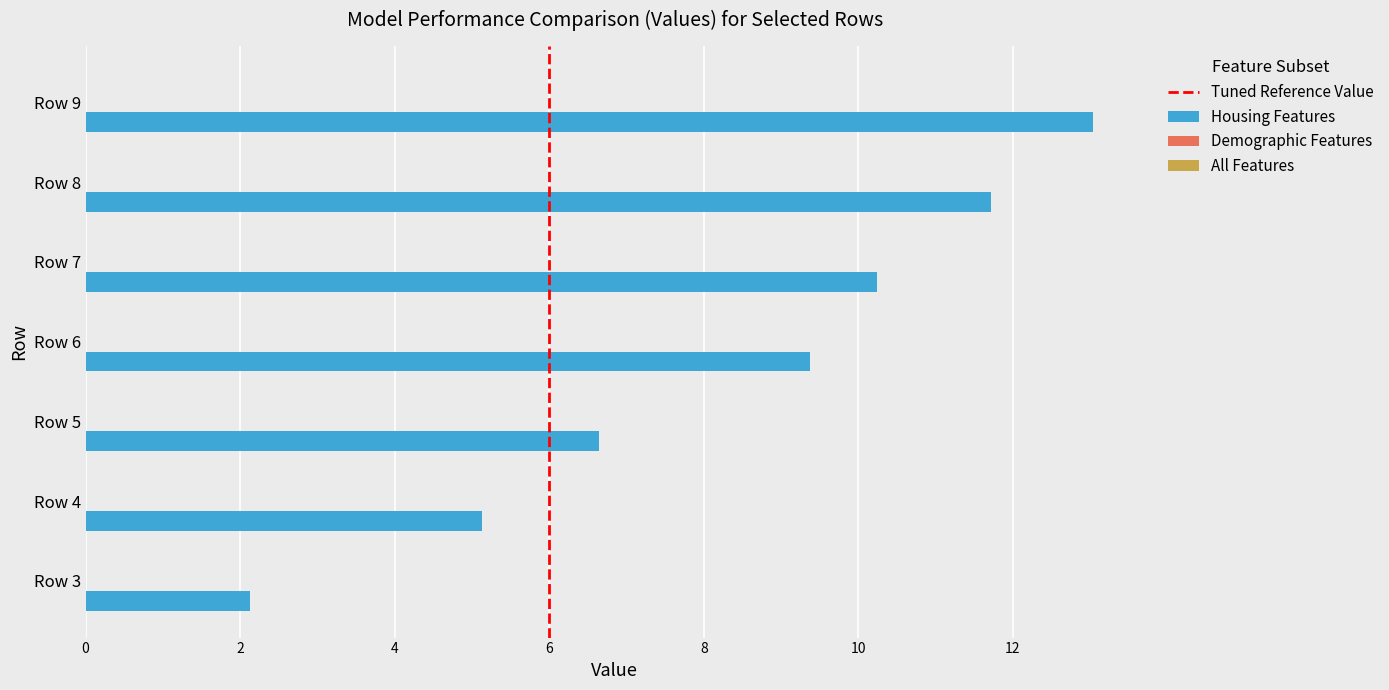

Reading bottom to top, what are all the values shown in this chart?

Row 3=2.1	Row 4=5.1	Row 5=6.6	Row 6=9.4	Row 7=10.2	Row 8=11.7	Row 9=13.0